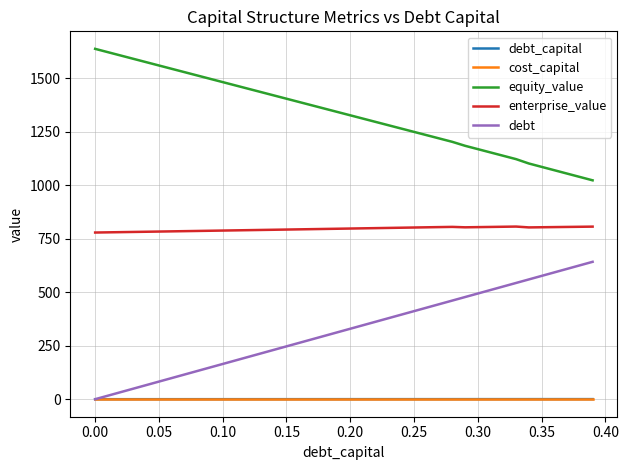

What is the highest value of the enterprise_value series?

806.5